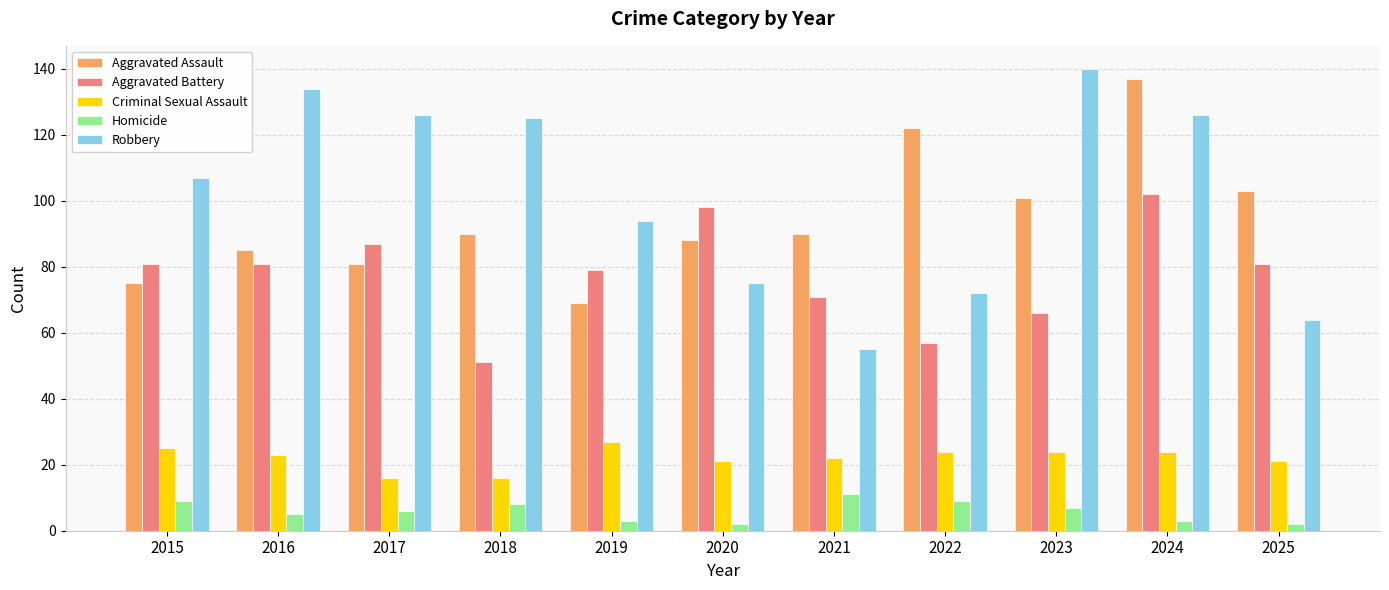

How many distinct data groups are displayed?

5